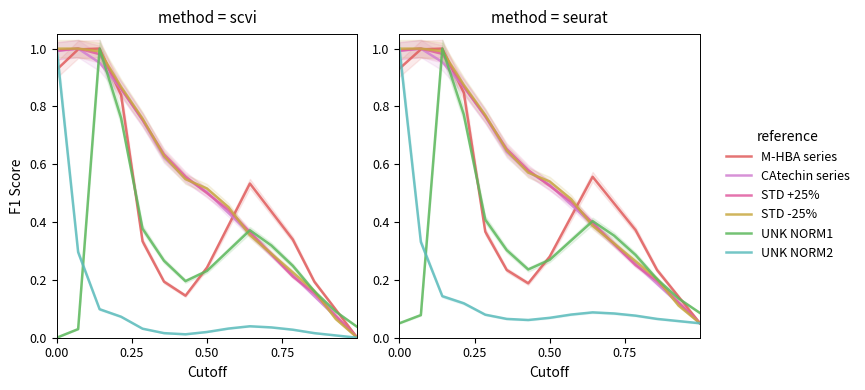

How many interior local peaks does the UNK NORM1 (series 5) series have?

2